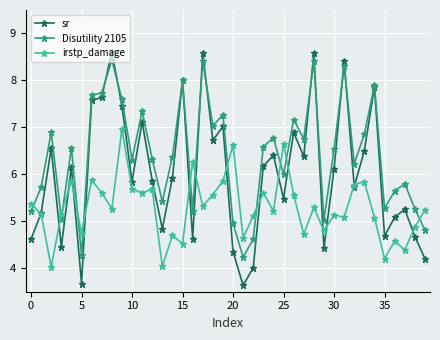

What is the value of the irstp_damage point at the 17th from the left?

6.3